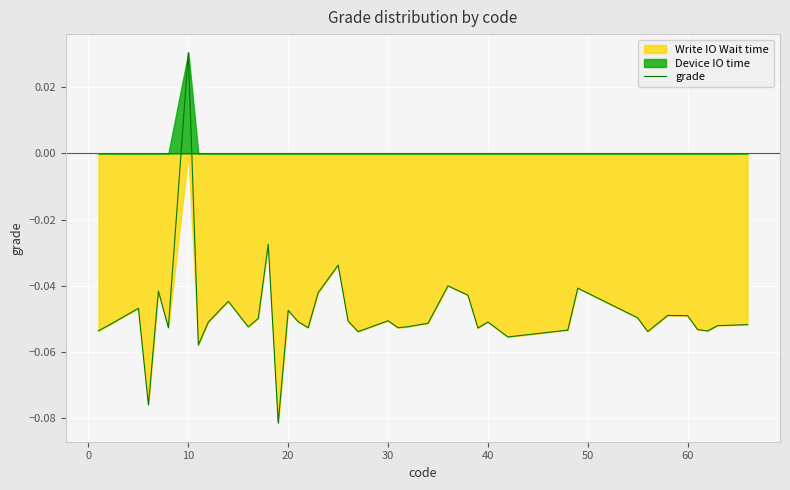

What is the smallest value displayed?

-0.1